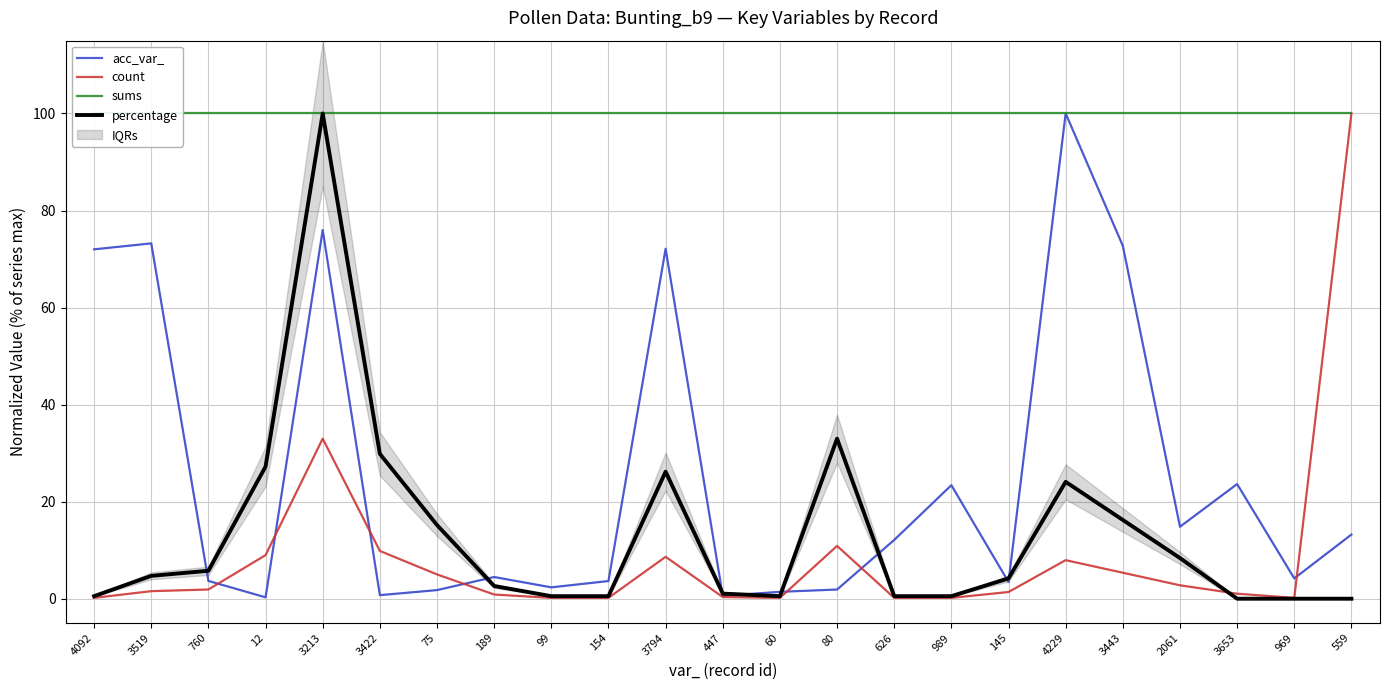

Reading left to right, transcribe all the data shown in this chart.

acc_var_: 72.0	73.2	3.7	0.3	76.0	0.7	1.8	4.5	2.3	3.6	72.1	0.6	1.4	1.9	12.1	23.4	3.4	100.0	72.7	14.8	23.6	4.2	13.2
count: 0.2	1.6	1.9	9.0	33.0	9.8	5.0	0.9	0.2	0.2	8.6	0.3	0.2	10.9	0.2	0.2	1.4	7.9	5.4	2.8	1.0	0.2	100.0
sums: 100.0	100.0	100.0	100.0	100.0	100.0	100.0	100.0	100.0	100.0	100.0	100.0	100.0	100.0	100.0	100.0	100.0	100.0	100.0	100.0	100.0	100.0	100.0
percentage: 0.5	4.7	5.8	27.2	100.0	29.8	15.2	2.6	0.5	0.5	26.2	1.0	0.5	33.0	0.5	0.5	4.2	24.1	16.2	8.4	0.0	0.0	0.0